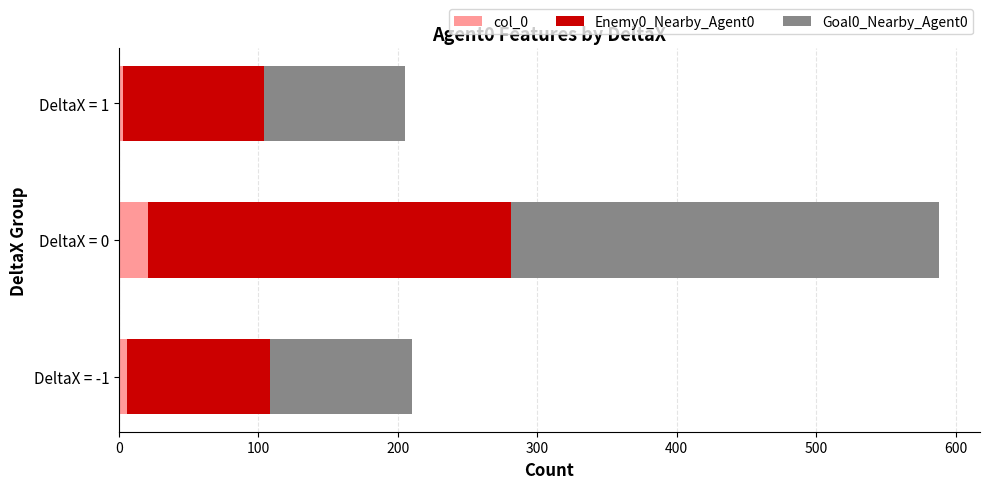

At which category is the sum across all series the highest?

DeltaX = 0